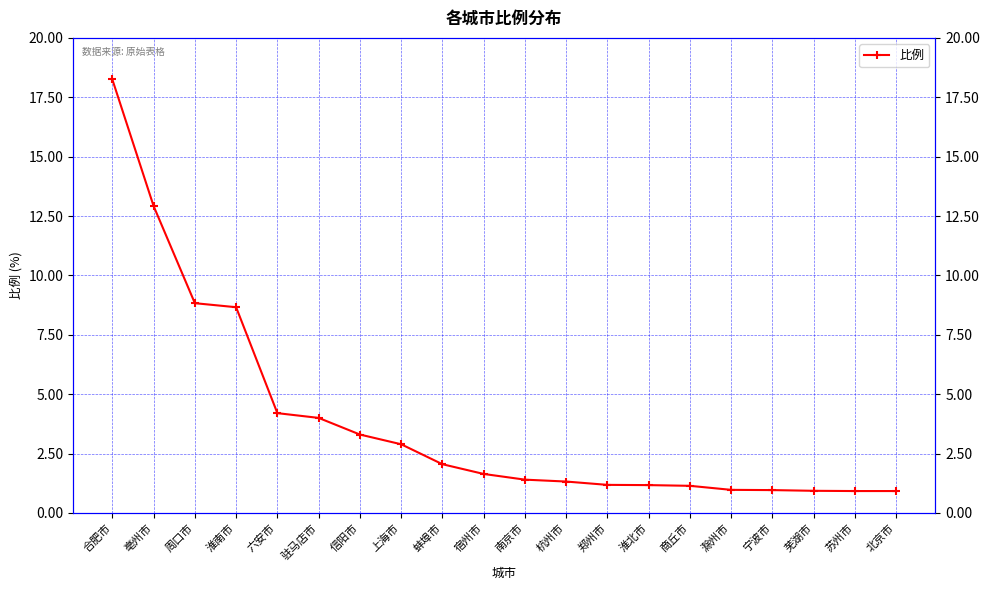

Which has a higher value, 南京市 or 杭州市?

南京市